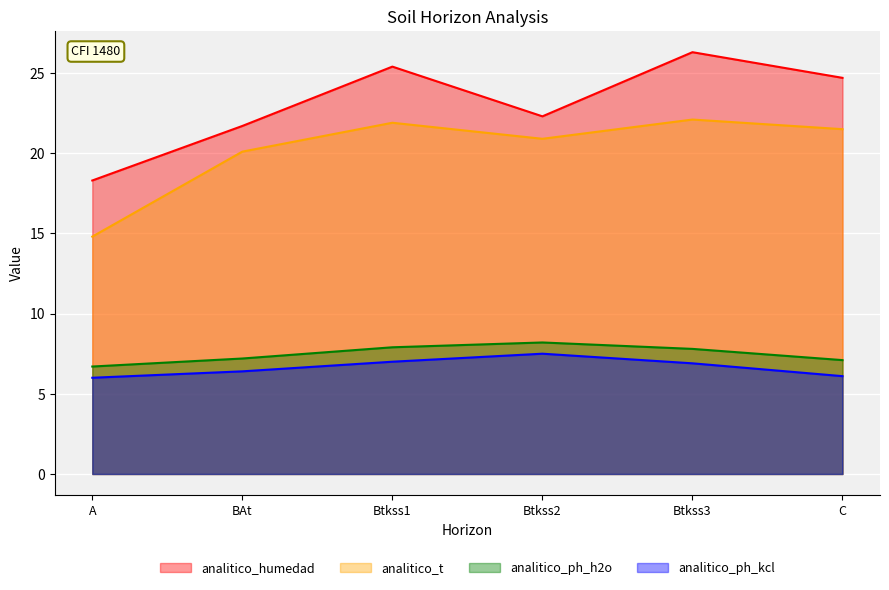

Which category has the highest value in the analitico_t series?

Btkss3